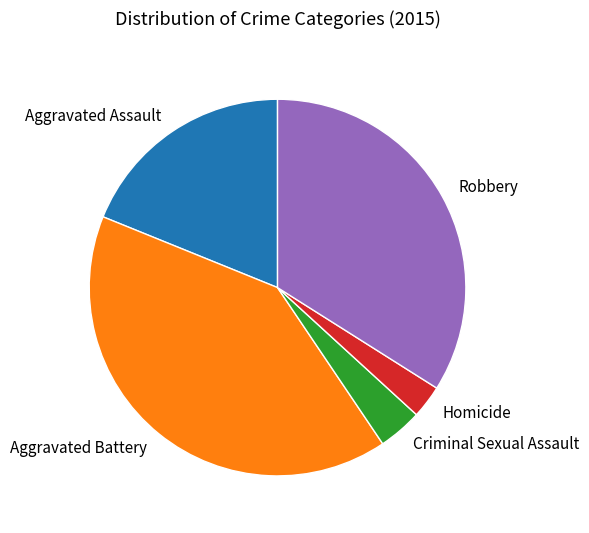

Rank the categories by value from highest to lowest.

Aggravated Battery, Robbery, Aggravated Assault, Criminal Sexual Assault, Homicide